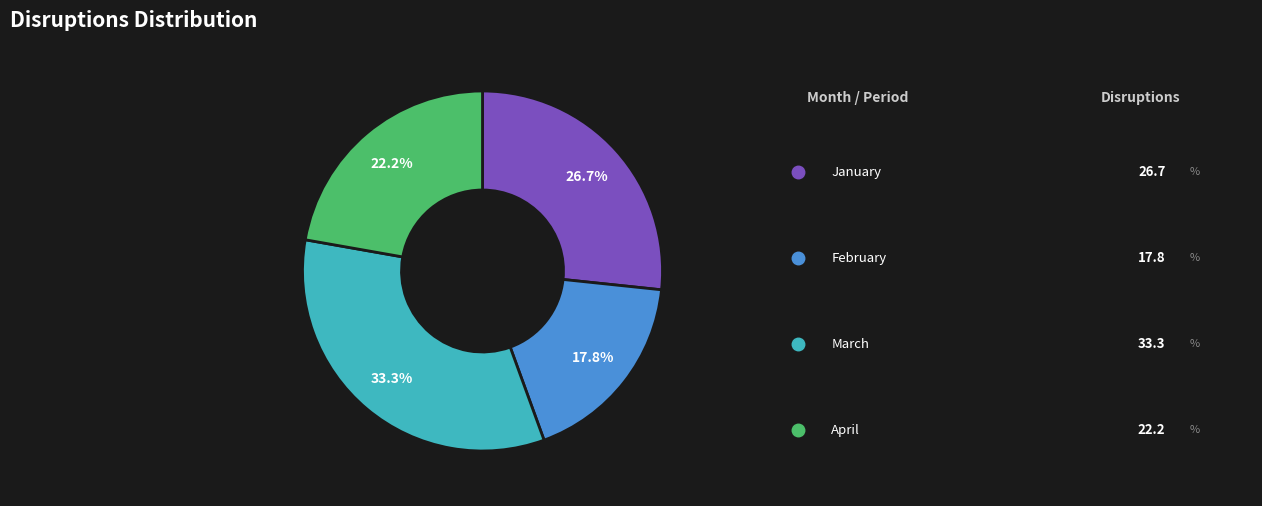

How many segments does this pie chart have?

4